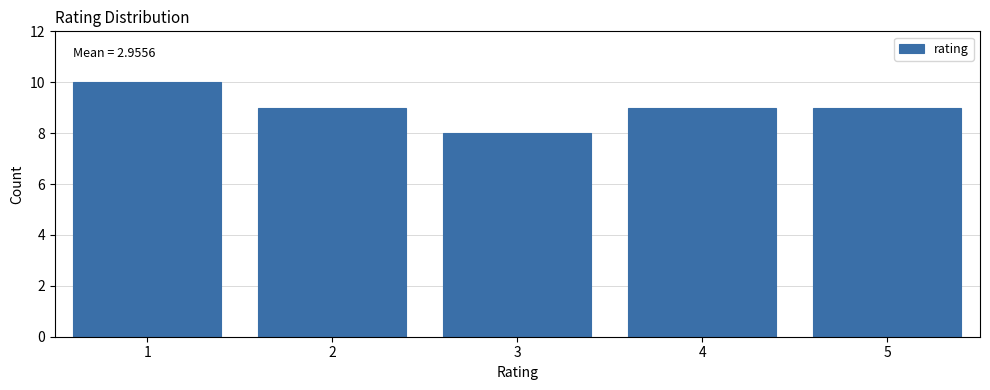

Over which range of the x-axis is the bar tallest?

0.5 to 1.5